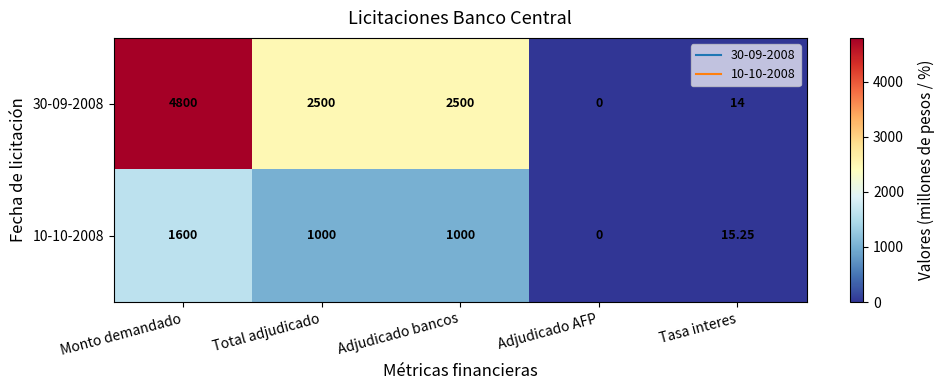

What is the maximum value shown in the chart?

4800.0